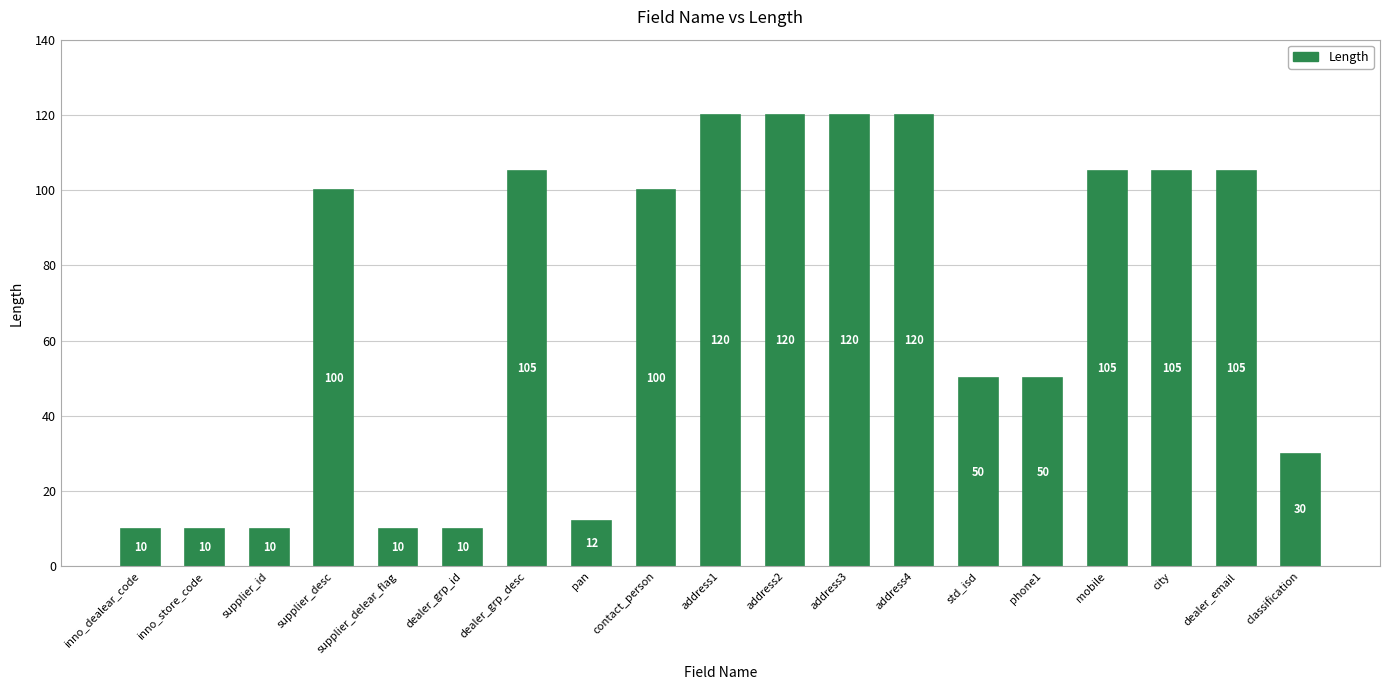

What is the minimum value shown in the chart?

10